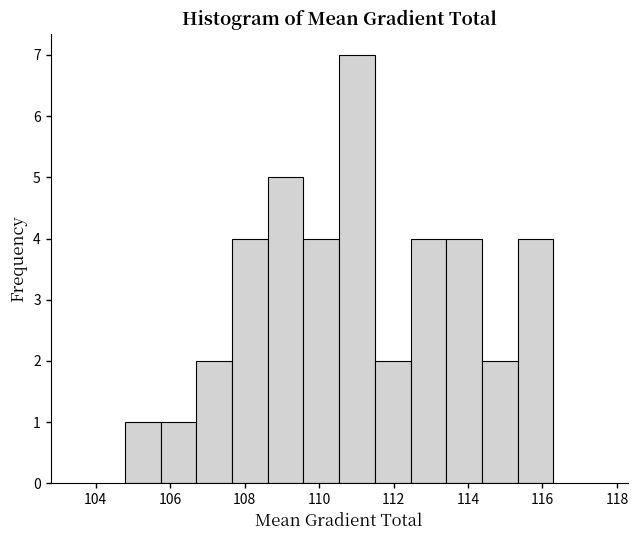

Reading left to right, list every bar in this chart as the range it spans on the x-axis followed by its height. Neither the bar edges nor the heights are printed on the chart, so give them approximately, as read against the axes.

104.8 to 105.8: 1
105.8 to 106.8: 1
106.8 to 107.6: 2
107.6 to 108.6: 4
108.6 to 109.6: 5
109.6 to 110.6: 4
110.6 to 111.4: 7
111.4 to 112.4: 2
112.4 to 113.4: 4
113.4 to 114.4: 4
114.4 to 115.4: 2
115.4 to 116.2: 4